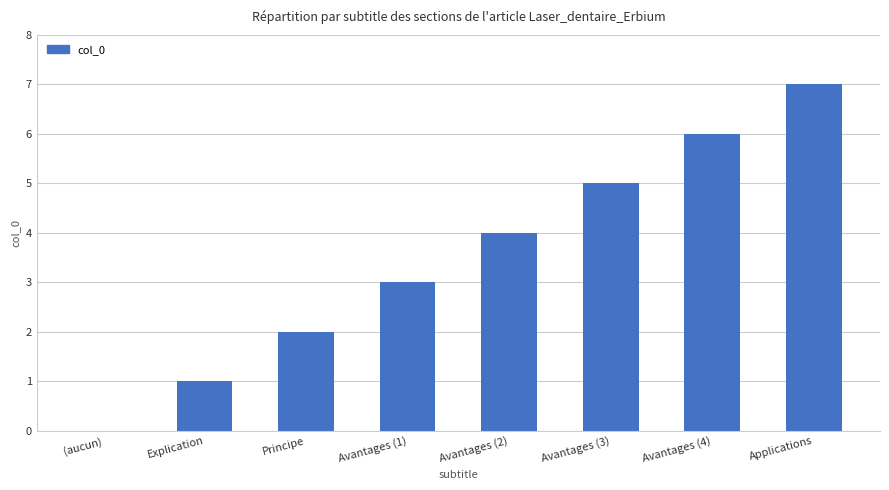

Reading right to left, what are all the values shown in this chart?

Applications=7	Avantages (4)=6	Avantages (3)=5	Avantages (2)=4	Avantages (1)=3	Principe=2	Explication=1	(aucun)=0